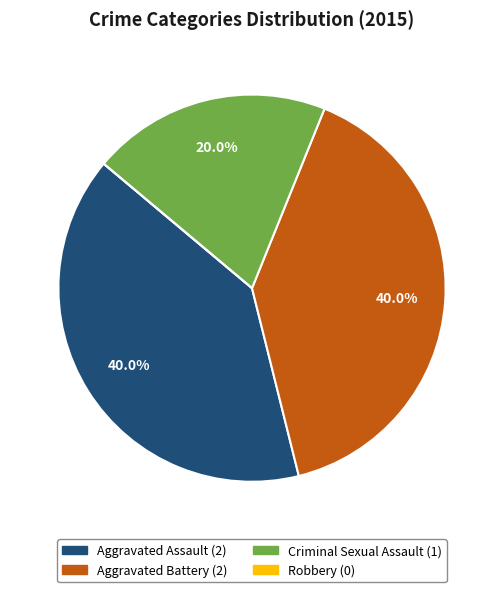

True or false: Aggravated Assault accounts for 40% of the total.

True